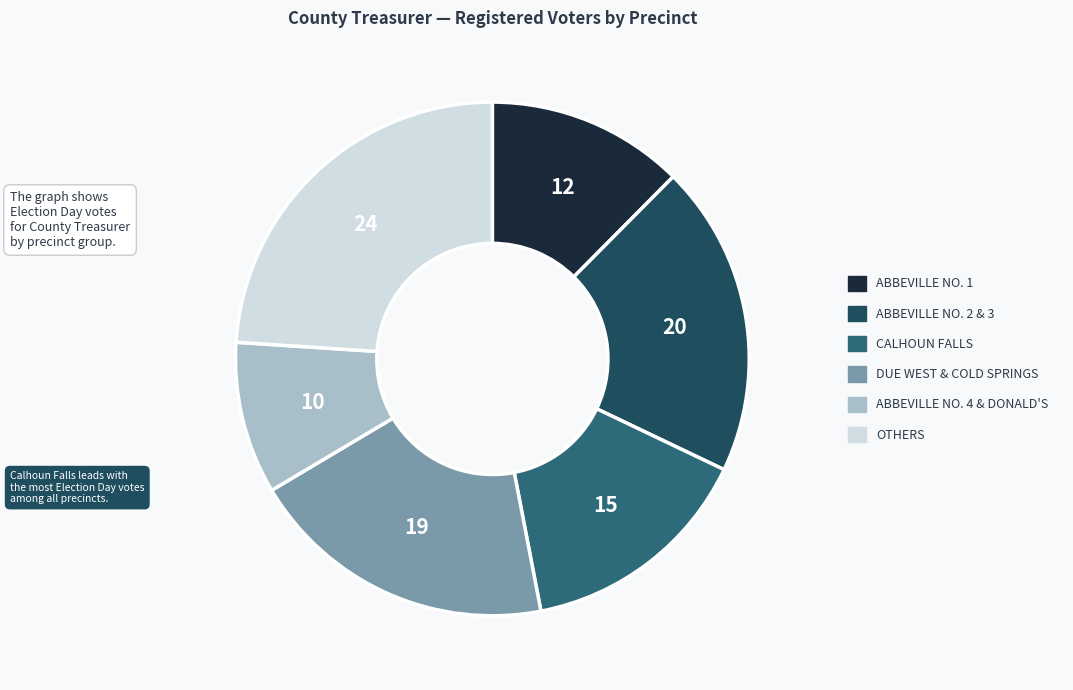

Is there any slice that represents more than half of the pie?

No